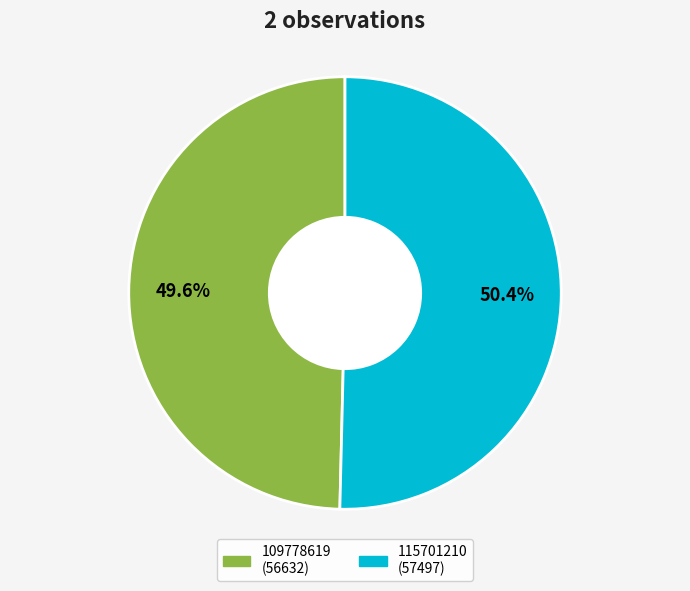

Which category has the smallest portion of the pie?

109778619